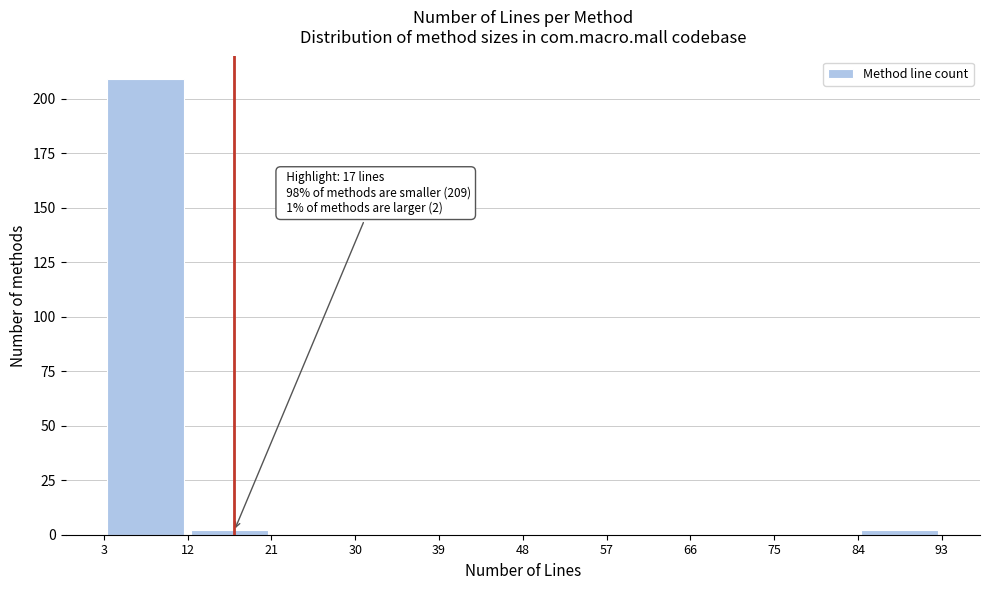

Which range on the x-axis has the tallest bar?

3 to 12